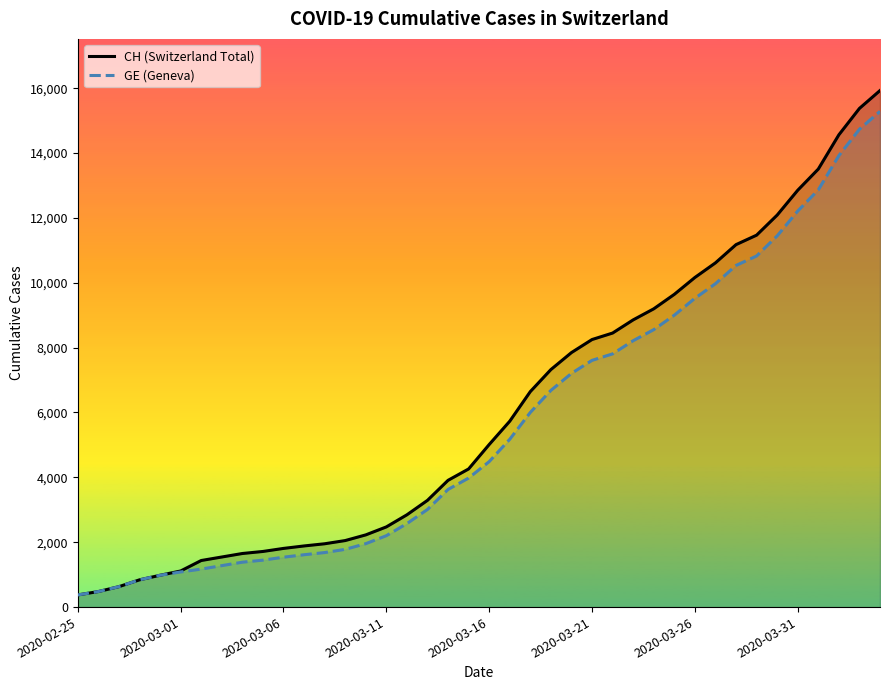

What value does the CH (Switzerland Total) series have at 2020-03-21, to the nearest 50?

8250